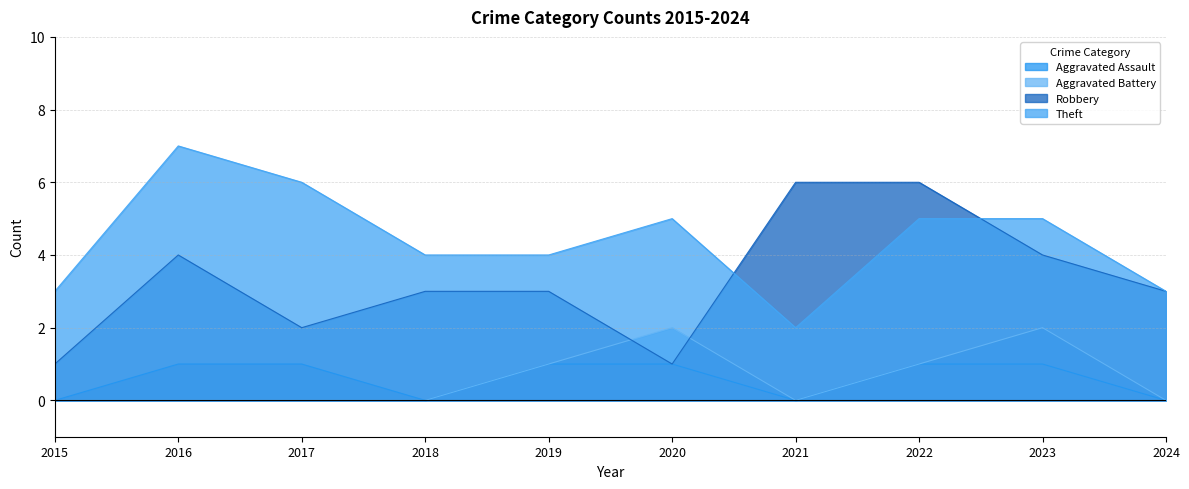

True or false: Theft and Aggravated Assault intersect in this chart.

False